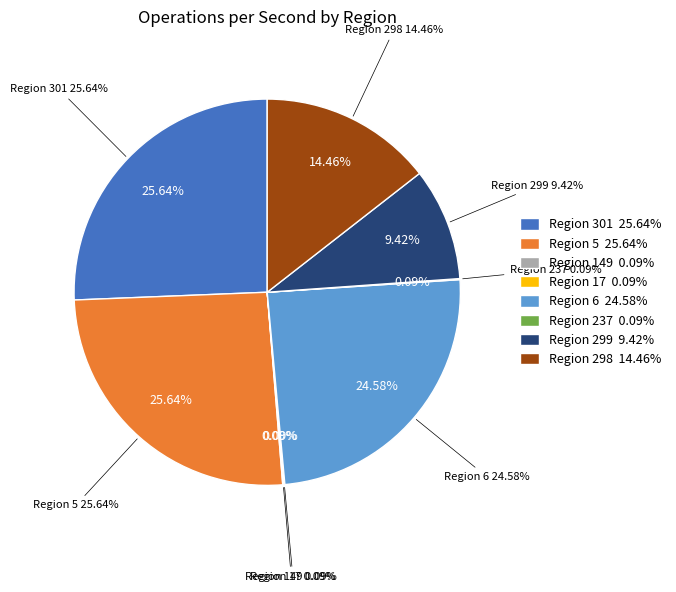

Between 17_float64 and 237_float64, which is larger?

17_float64